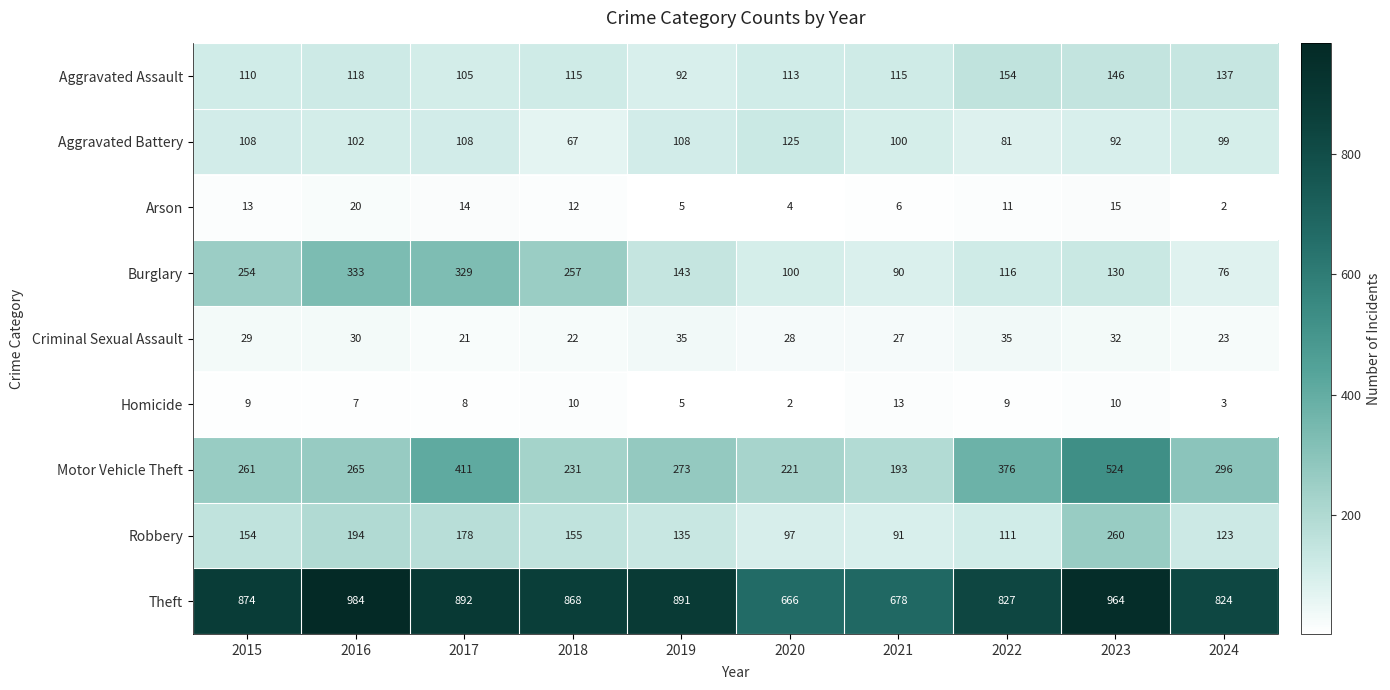

What is the average value of the Aggravated Battery series?

99